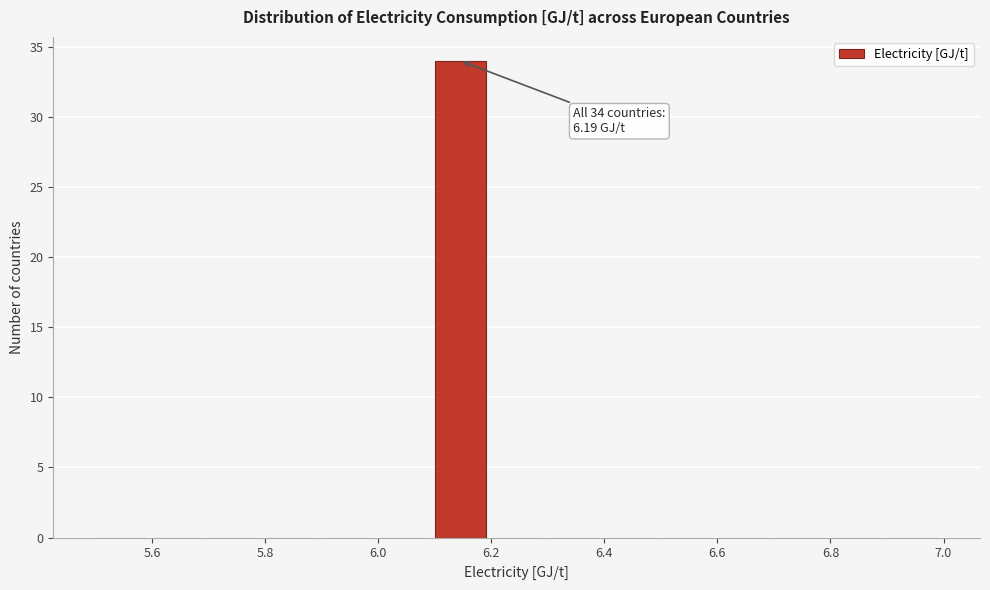

Which range on the x-axis has the tallest bar?

6.1 to 6.2